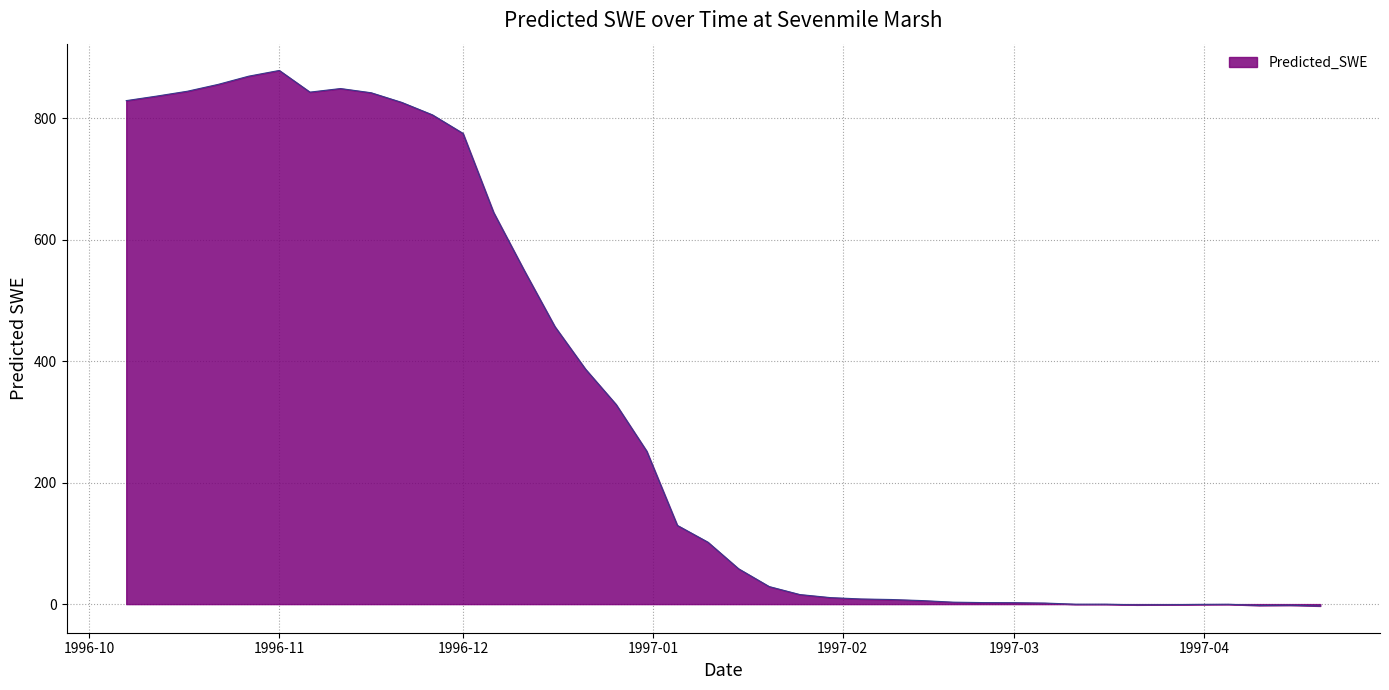

What is the difference between the maximum and minimum values?

881.6